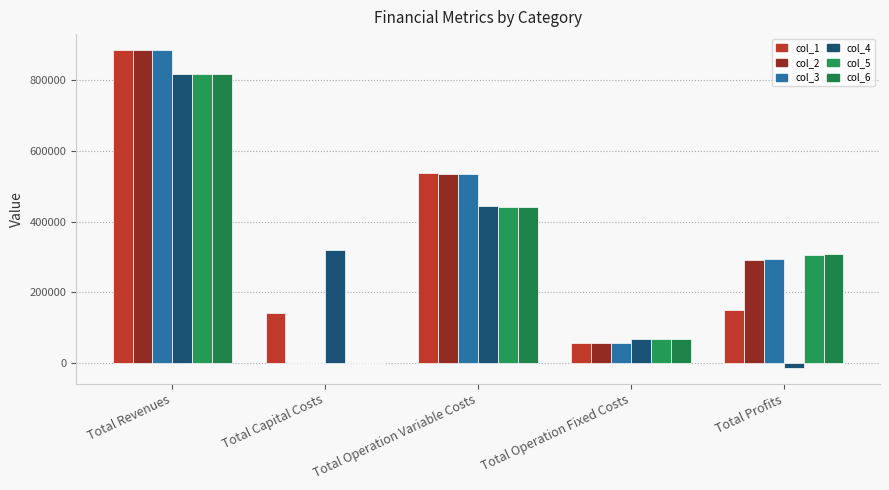

How many data points does each series have?

5